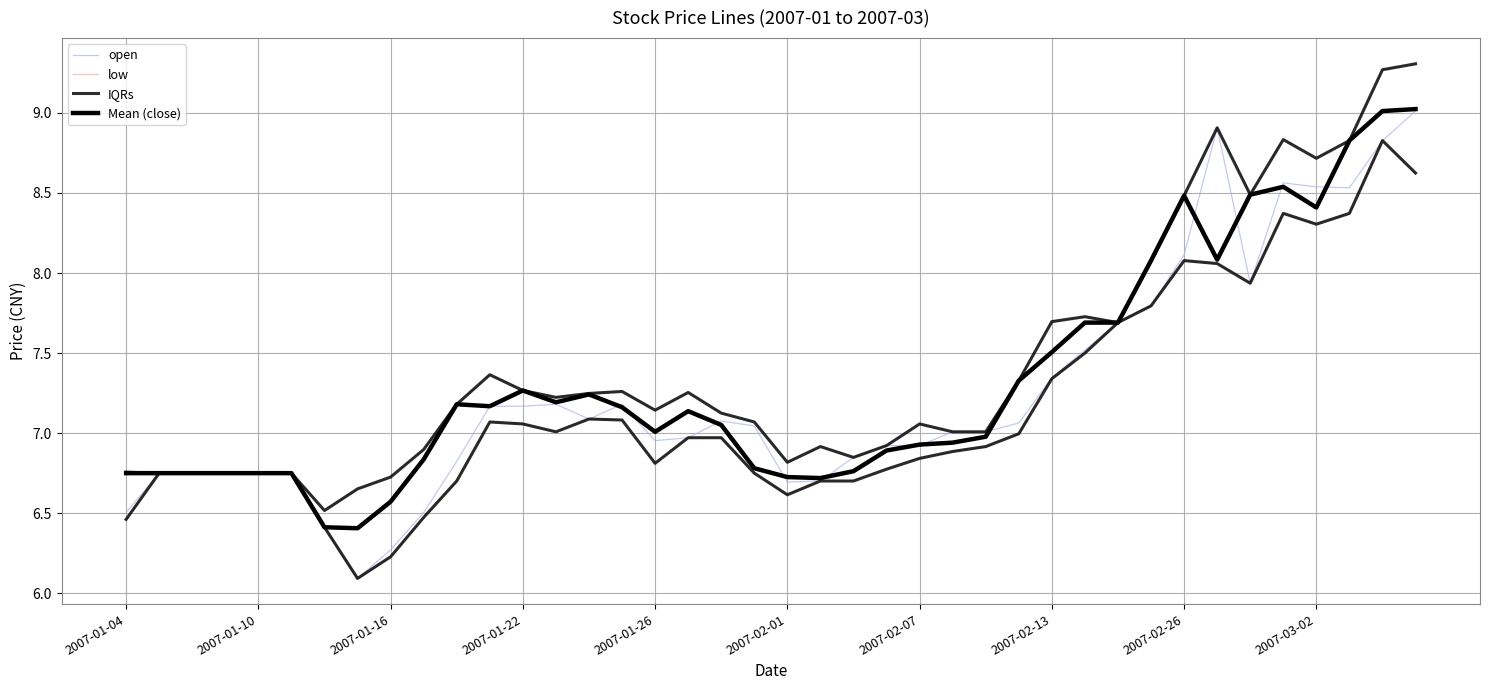

Reading left to right, what are all the values shown in this chart?

open: 6.5	6.7	6.7	6.7	6.7	6.7	6.4	6.1	6.3	6.5	6.8	7.2	7.2	7.2	7.1	7.2	7.0	7.0	7.1	7.0	6.7	6.7	6.8	6.9	6.9	7.0	7.0	7.1	7.3	7.5	7.7	7.8	8.1	8.9	7.9	8.6	8.5	8.5	8.8	9.0
low: 6.5	6.7	6.7	6.7	6.7	6.7	6.4	6.1	6.2	6.5	6.7	7.1	7.1	7.0	7.1	7.1	6.8	7.0	7.0	6.7	6.6	6.7	6.7	6.8	6.8	6.9	6.9	7.0	7.3	7.5	7.7	7.8	8.1	8.1	7.9	8.4	8.3	8.4	8.8	8.6
IQRs: 6.8	6.7	6.7	6.7	6.7	6.7	6.5	6.7	6.7	6.9	7.2	7.4	7.3	7.2	7.2	7.3	7.1	7.3	7.1	7.1	6.8	6.9	6.8	6.9	7.1	7.0	7.0	7.3	7.7	7.7	7.7	8.1	8.5	8.9	8.5	8.8	8.7	8.8	9.3	9.3
Mean (close): 6.7	6.7	6.7	6.7	6.7	6.7	6.4	6.4	6.6	6.8	7.2	7.2	7.3	7.2	7.2	7.2	7.0	7.1	7.1	6.8	6.7	6.7	6.8	6.9	6.9	6.9	7.0	7.3	7.5	7.7	7.7	8.1	8.5	8.1	8.5	8.5	8.4	8.8	9.0	9.0